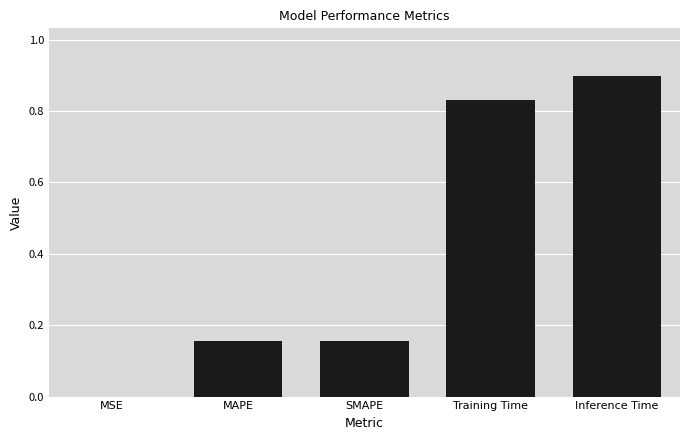

Is it true that the value at SMAPE is 0.3?

False